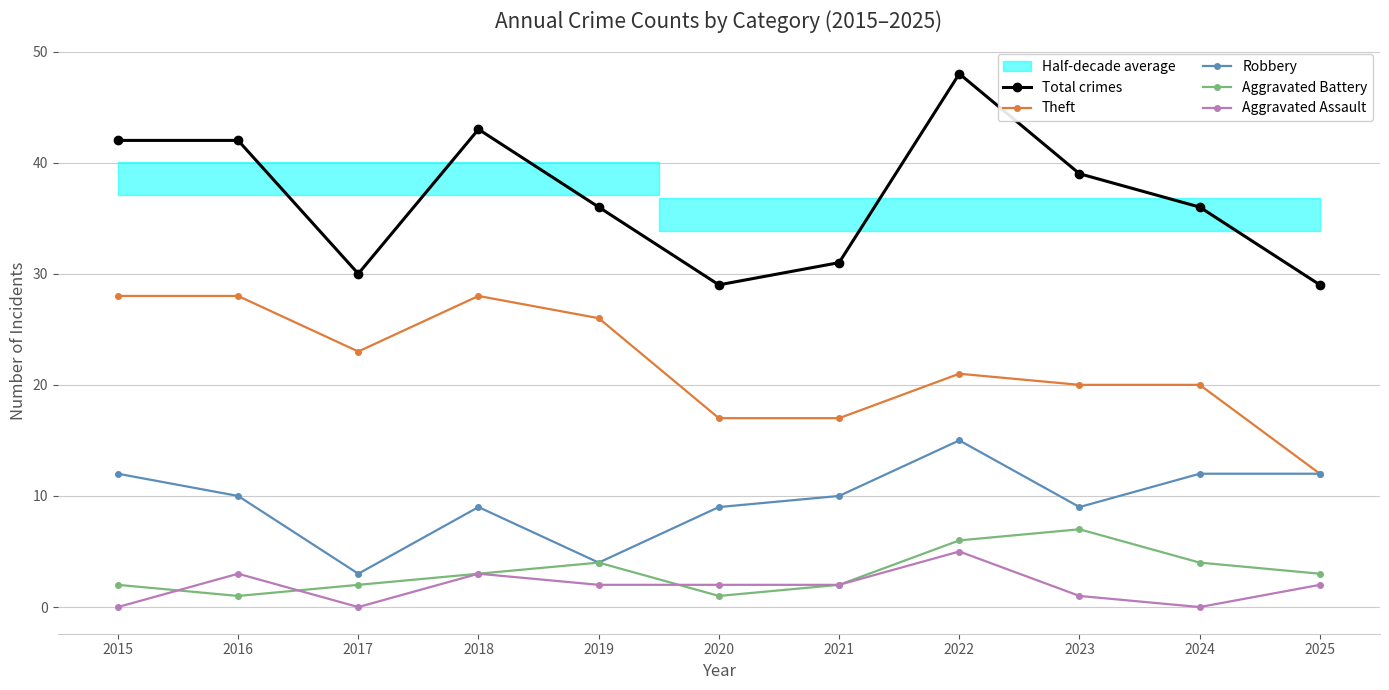

Between 2017 and 2019, which series saw the biggest shift?

Total crimes